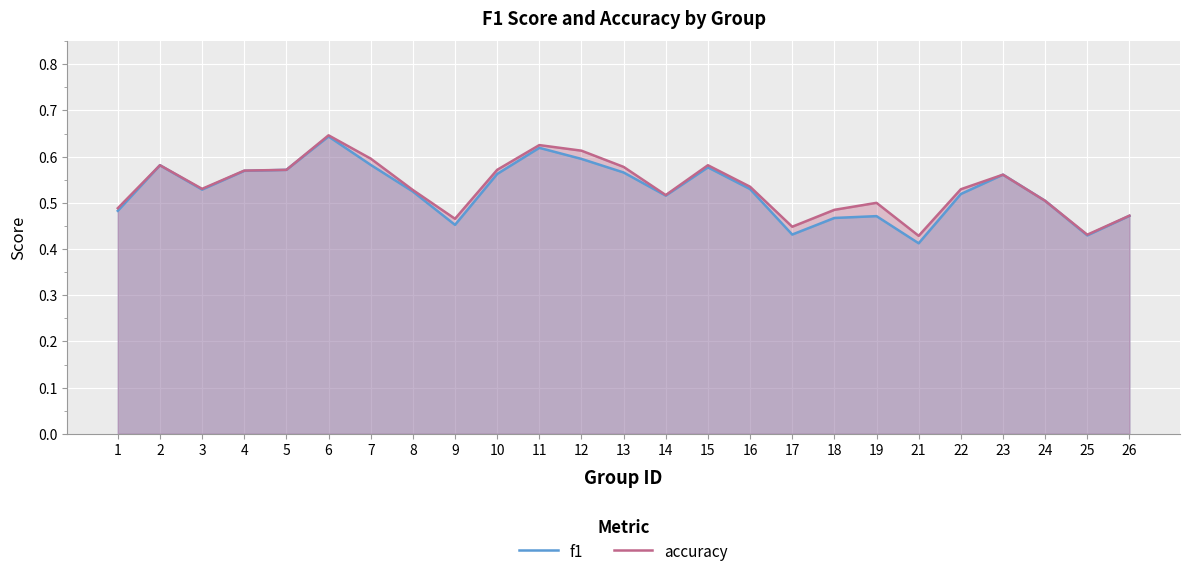

Rank the series by their maximum value, from lowest to highest.

f1, accuracy